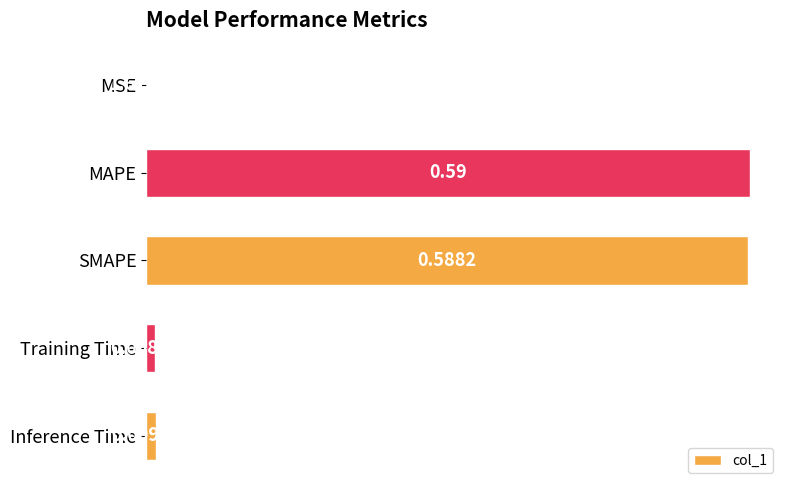

What is the sum of all values?

1.2